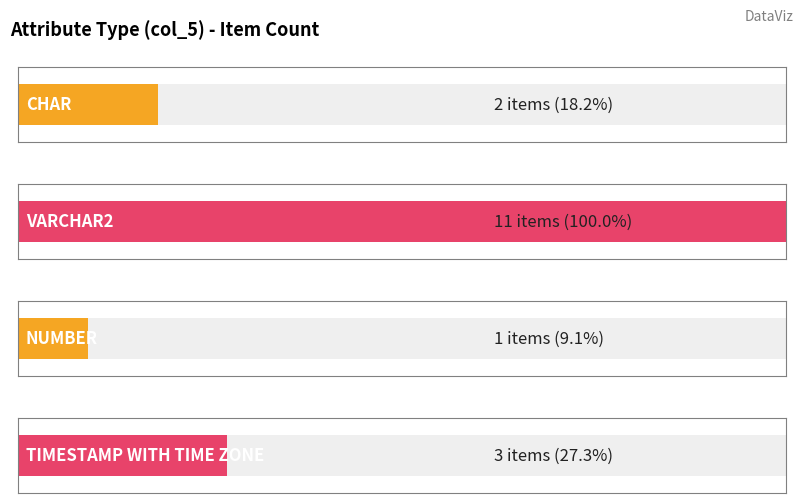

Are the bars grouped side by side (vs. stacked)?

Yes